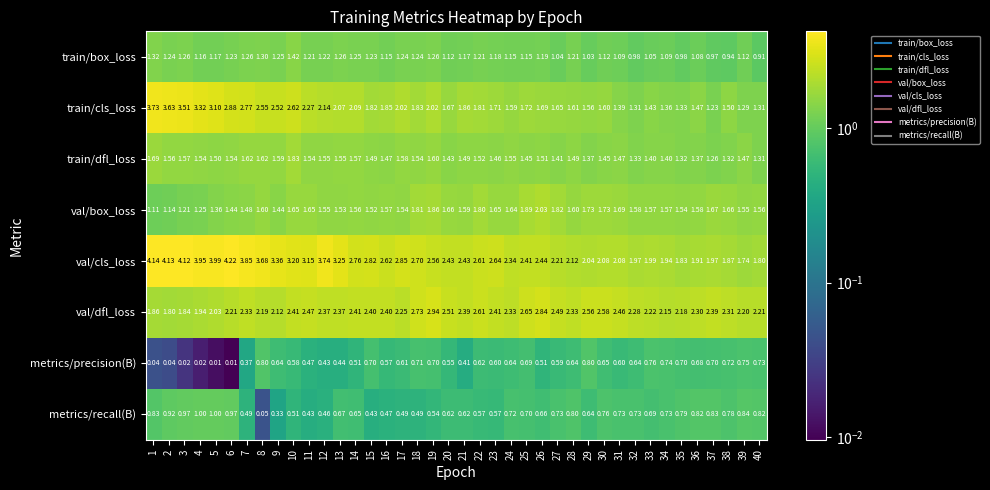

Is the value of val/dfl_loss at 25 greater than the value of train/box_loss at 23?

Yes